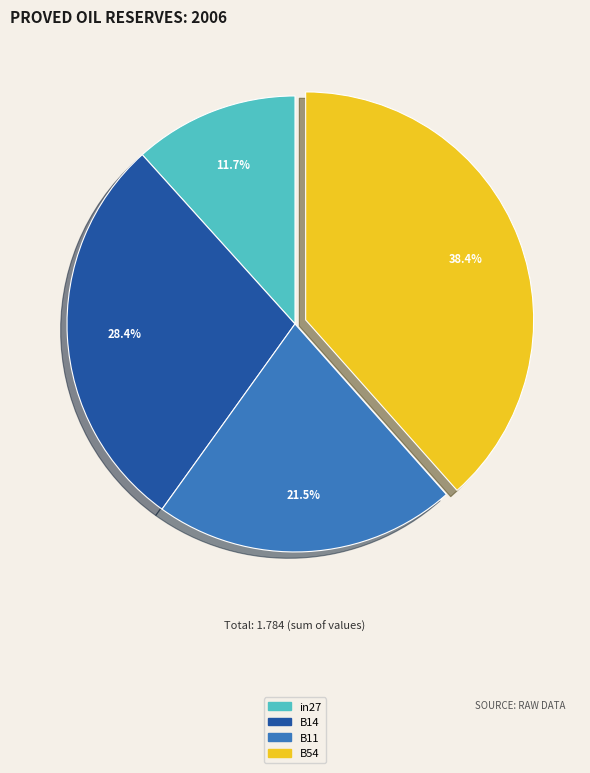

Is there any slice that represents more than half of the pie?

No